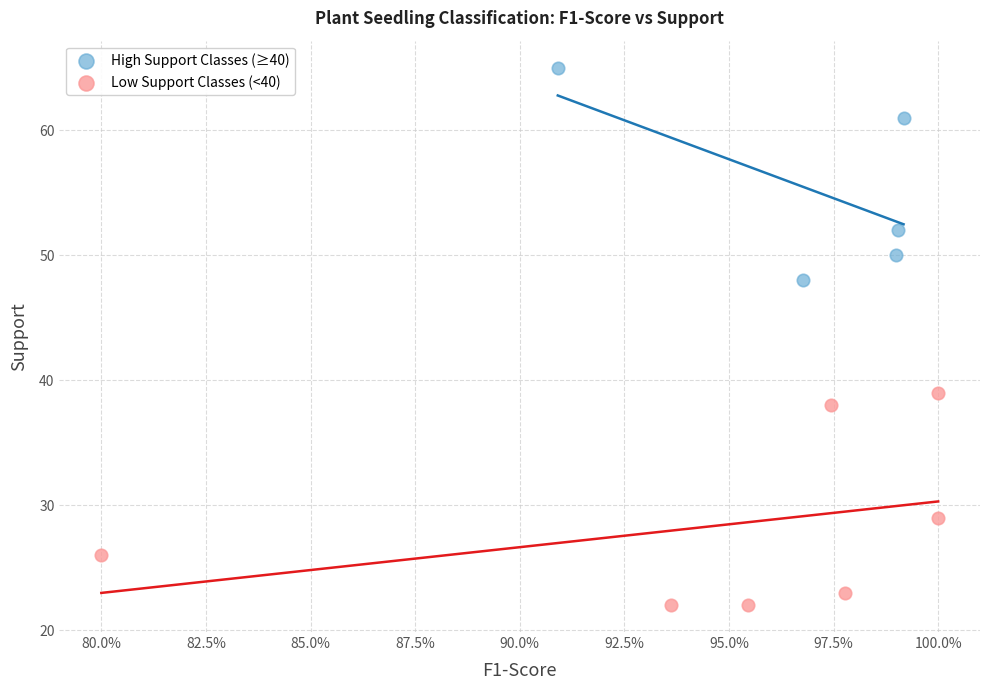

Which series contains the lowest Y value?

Low Support Classes (<40)